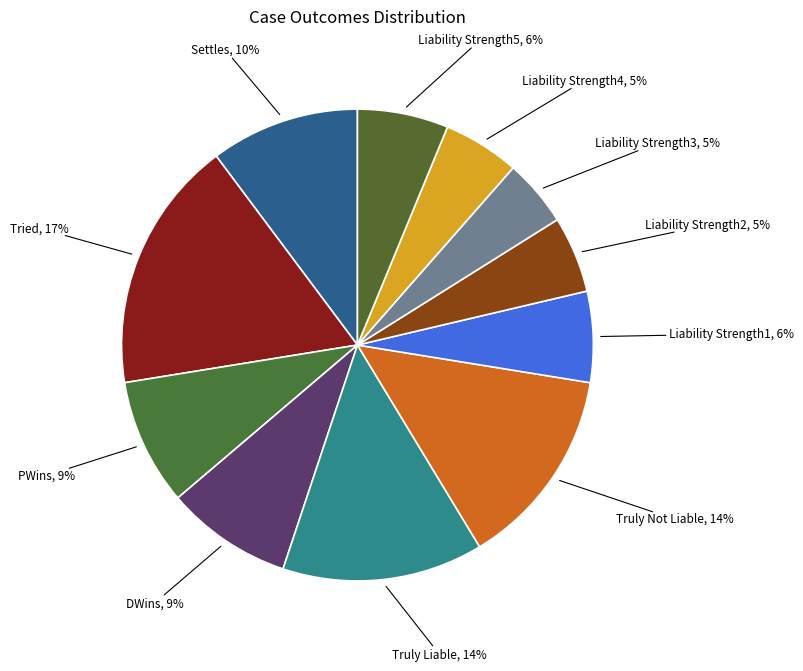

Which category has the biggest portion of the pie?

Tried